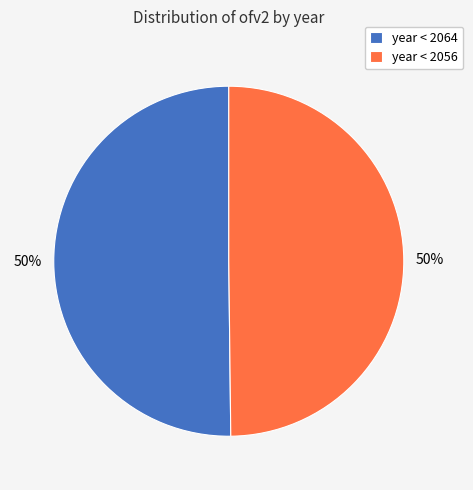

Is it true that year < 2056 is 50% of the pie?

True